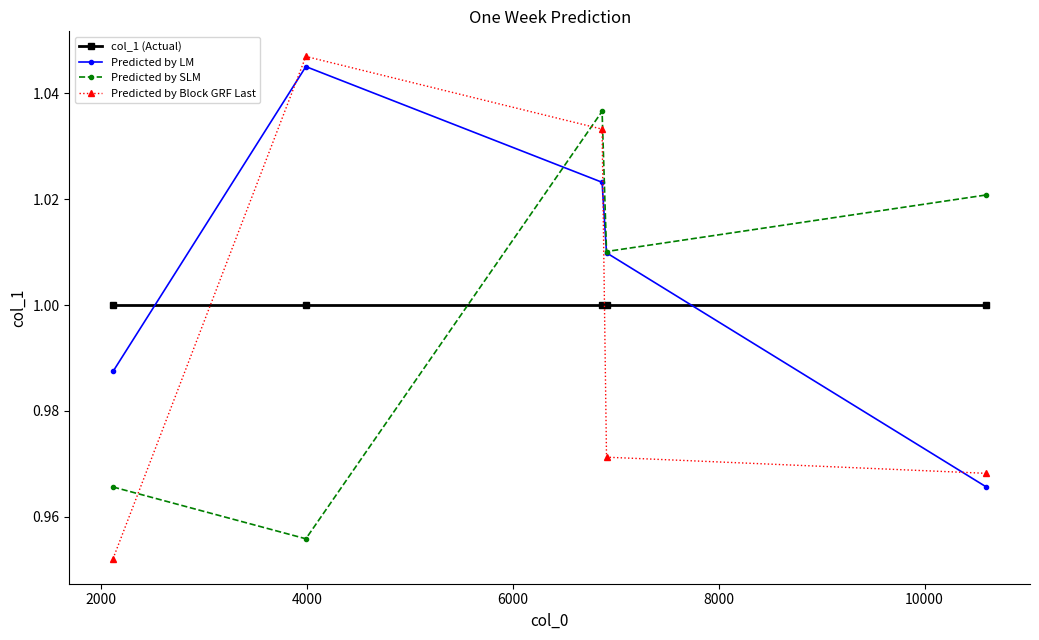

Rank the series by their maximum value, from lowest to highest.

col_1 (Actual), Predicted by SLM, Predicted by LM, Predicted by Block GRF Last